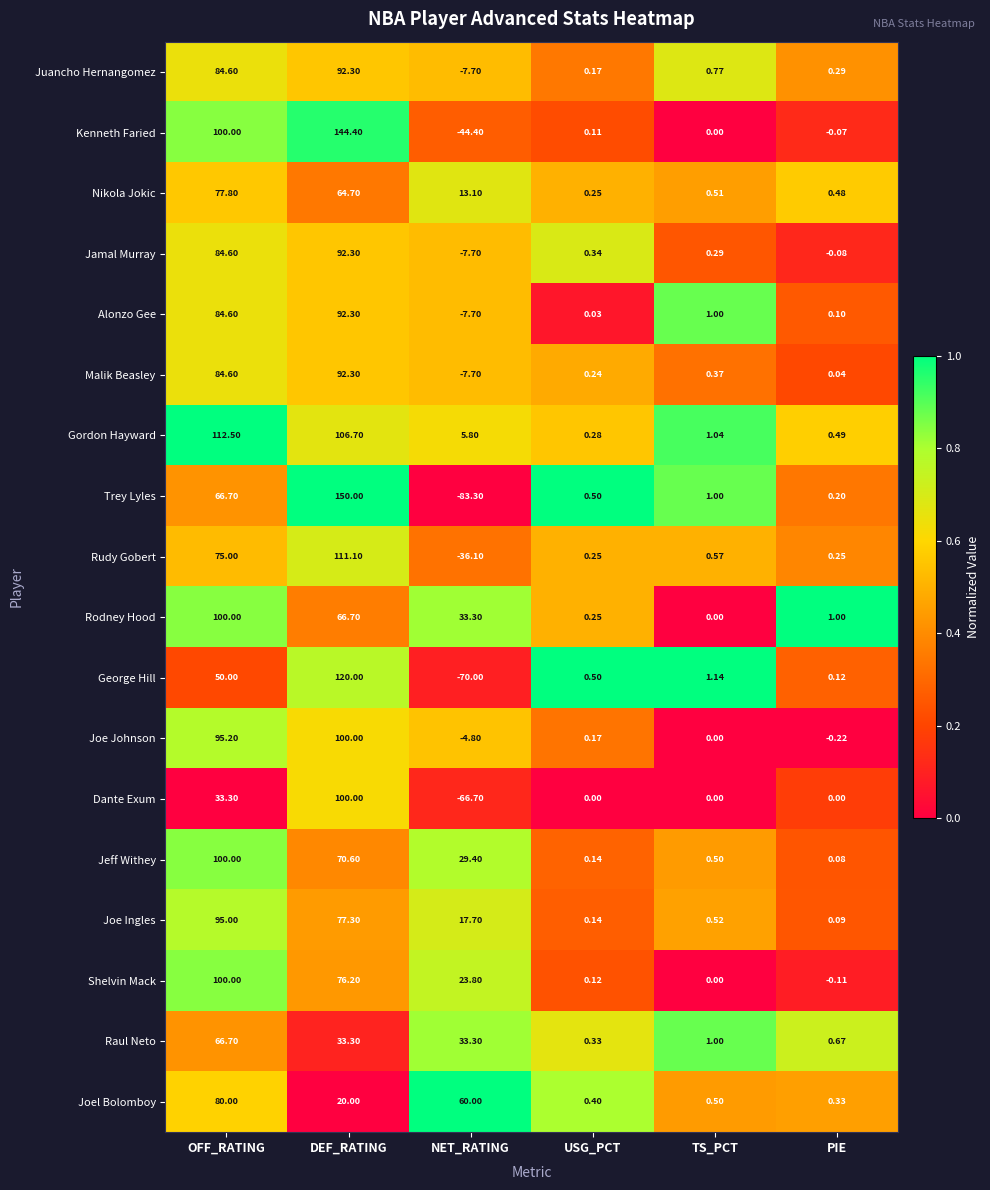

How many data points does each series have?

6